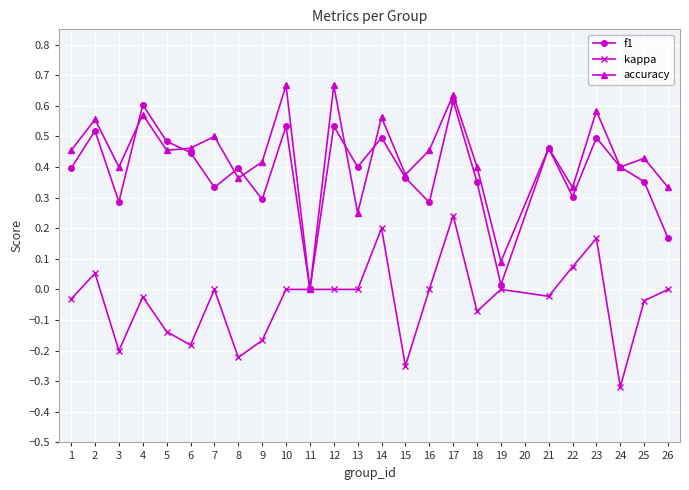

At which category does the chart reach its minimum across all series?

24